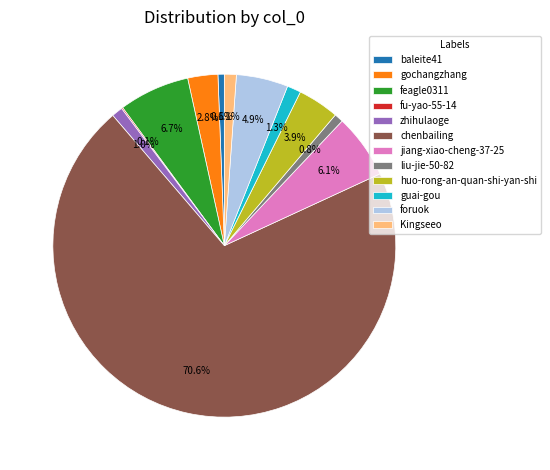

Between gochangzhang and guai-gou, which is larger?

gochangzhang